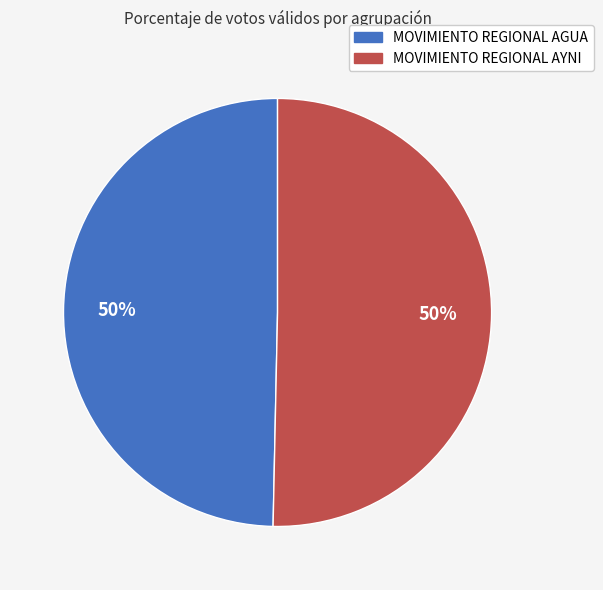

What is the ratio of the value at MOVIMIENTO REGIONAL AGUA to the value at MOVIMIENTO REGIONAL AYNI?

1.0